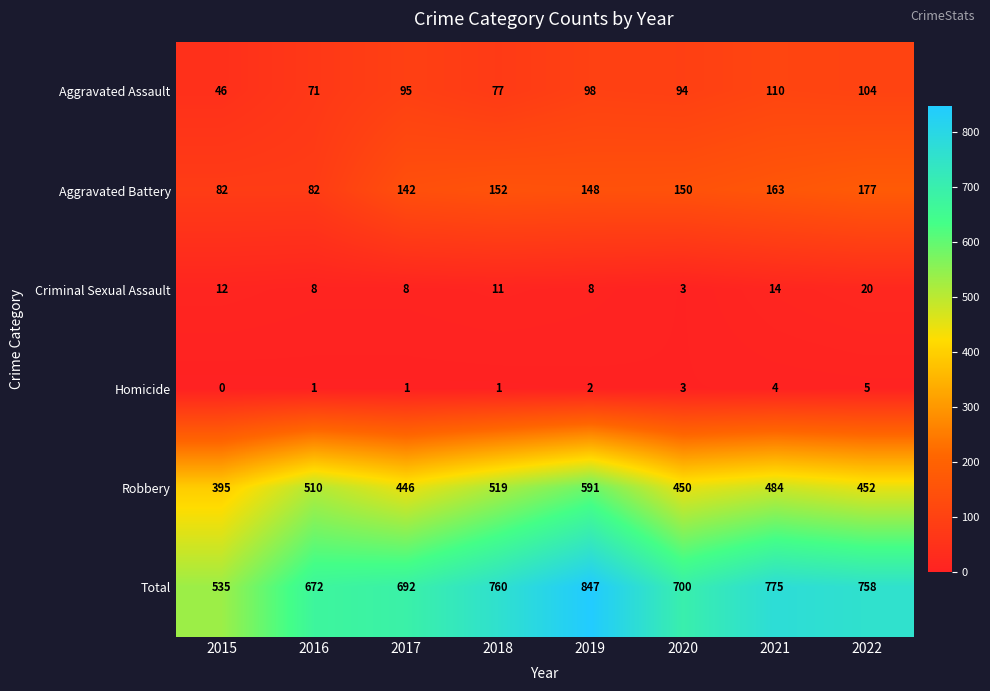

At how many categories does at least one series exceed 433?

8